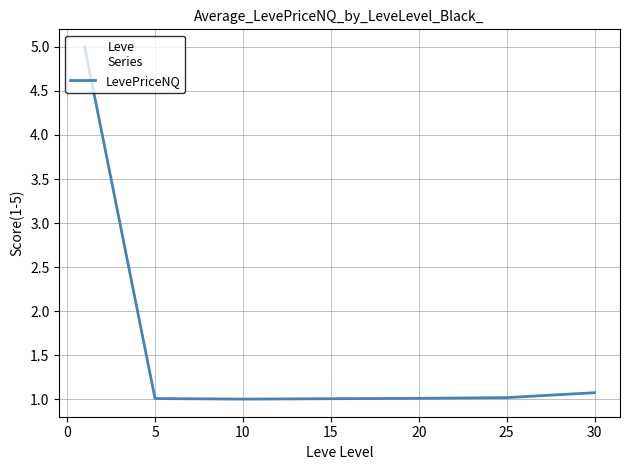

What is the difference between the maximum and minimum values?

4.0